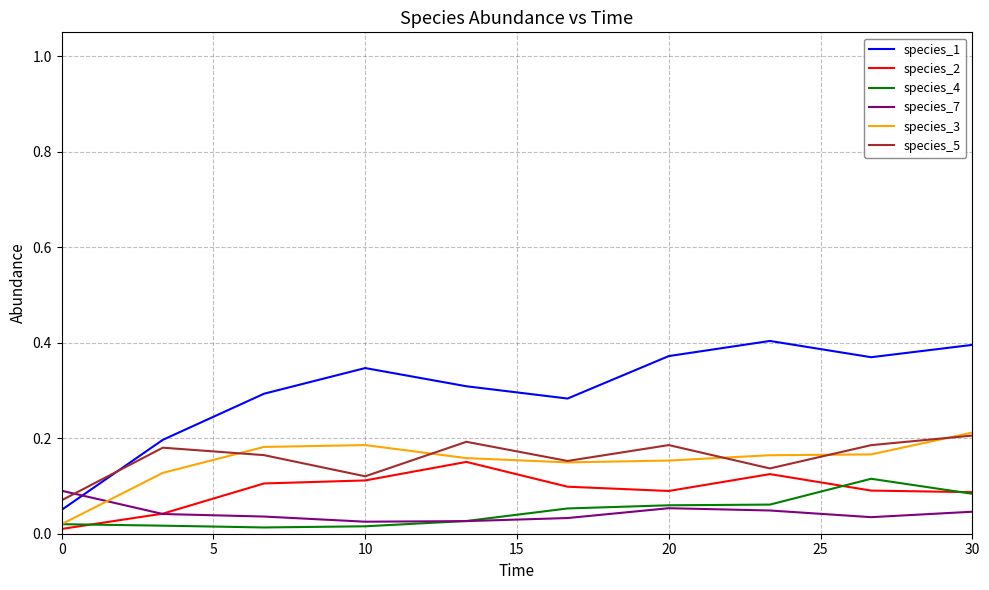

Which series has the largest total across all categories?

species_1